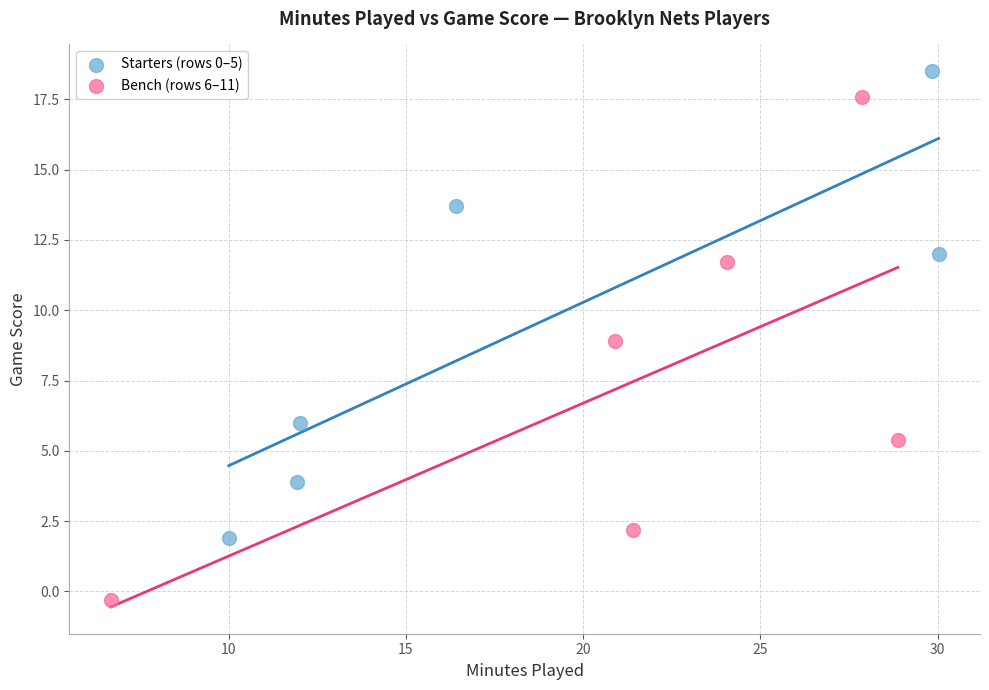

What are all the series names shown in the legend?

Starters (rows 0–5), Bench (rows 6–11)